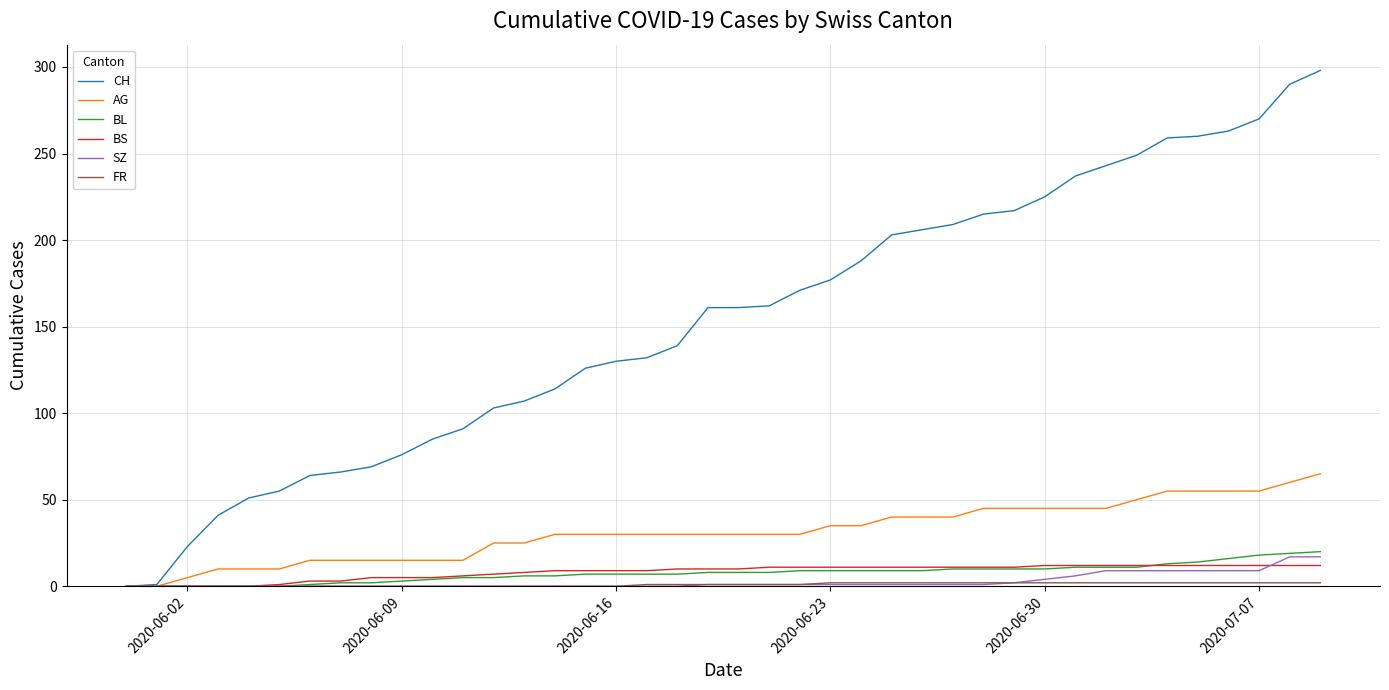

What is the highest value of the AG series?

65